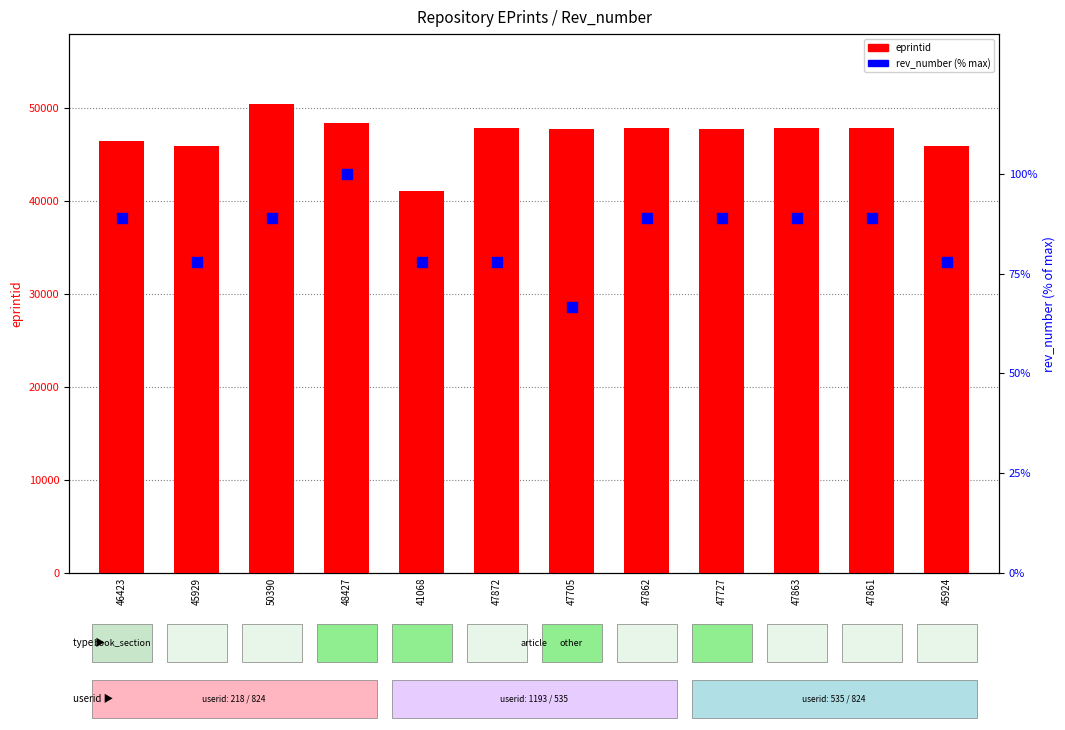

At which category is the sum across all series the highest?

50390